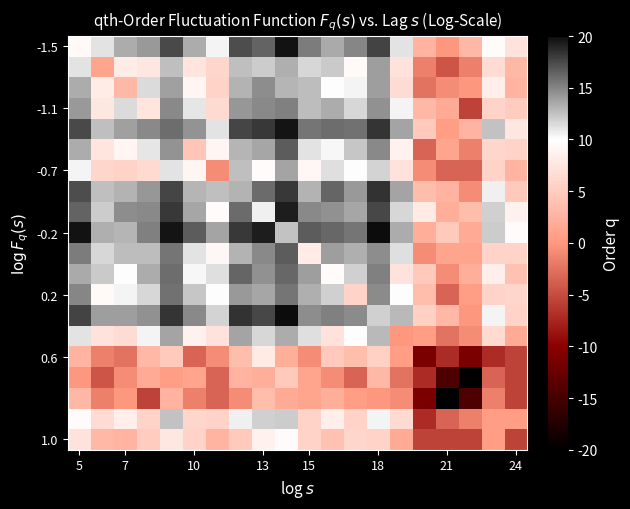

At how many categories does at least one series exceed 4?

16